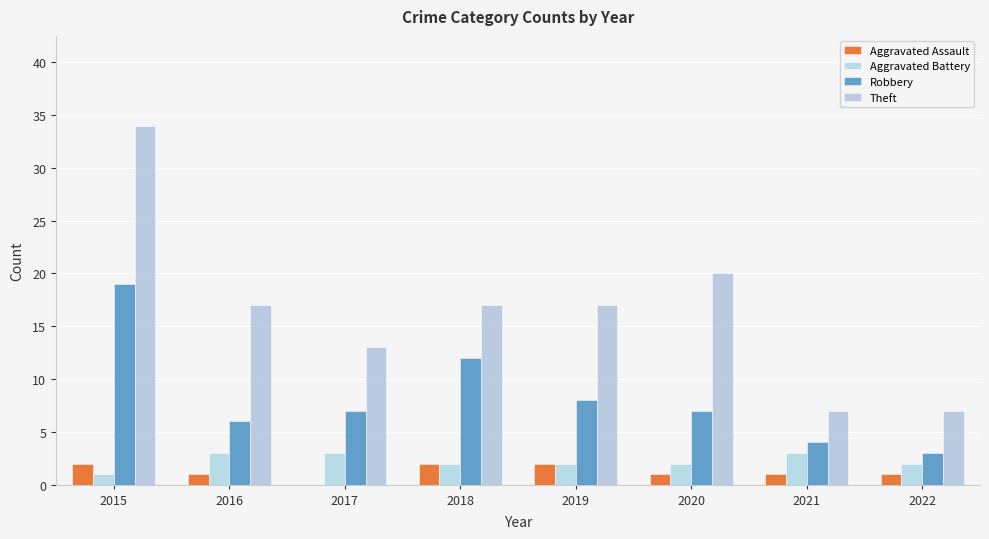

Where is Theft nearest to the value 20?

2020